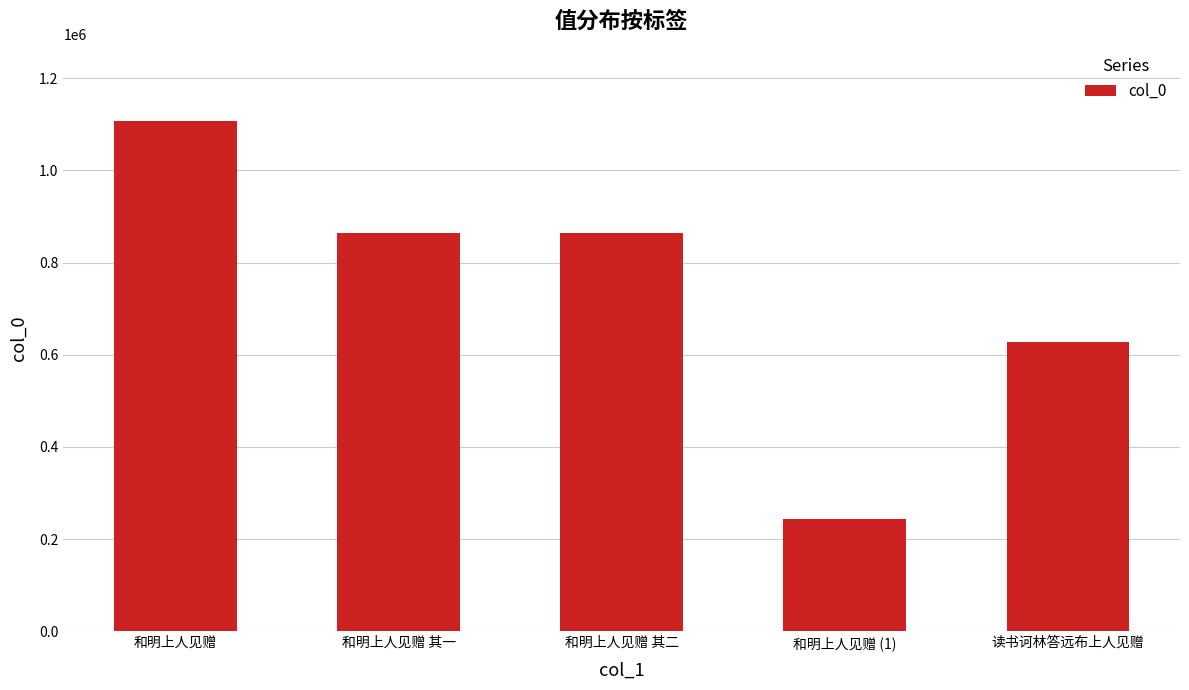

What is the change in value from 和明上人见赠 to 和明上人见赠 其一?

-242734